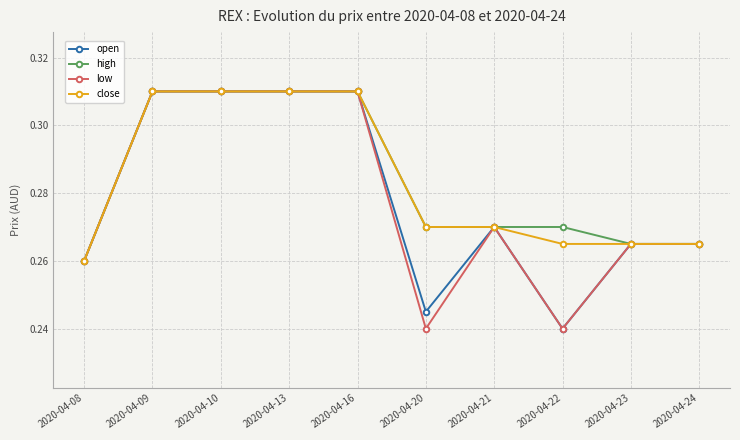

True or false: open has more than 0 interior local peaks.

True